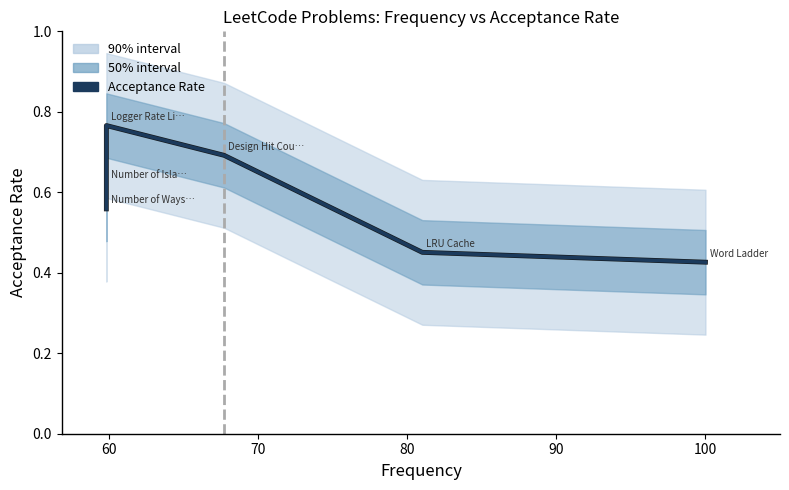

Which category has the lowest value in the Acceptance Rate (median) series?

100